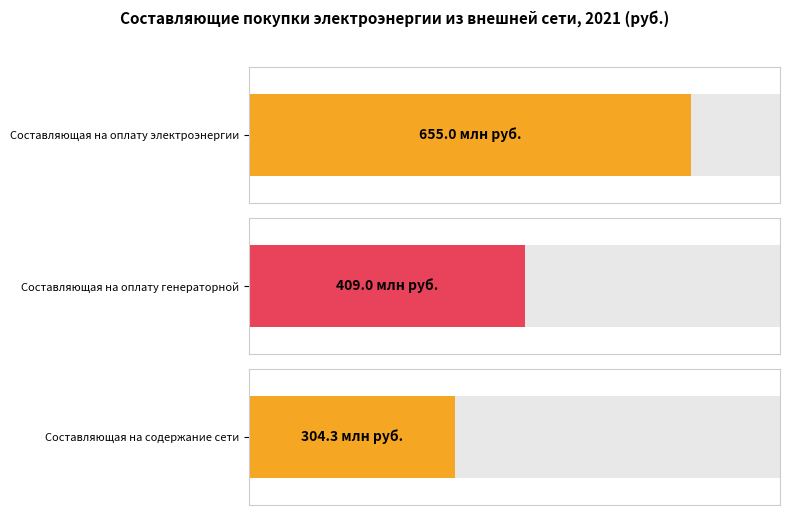

List the series in order of their peak value, highest first.

Составляющая на оплату электроэнергии, Составляющая на оплату генераторной, Составляющая на содержание сети